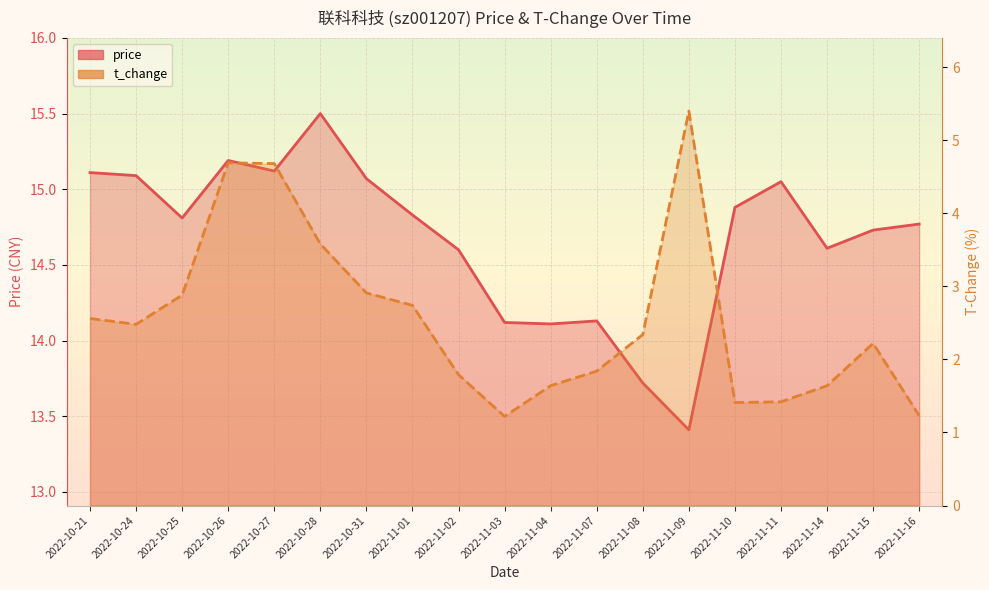

How many interior local peaks does the t_change series have?

3